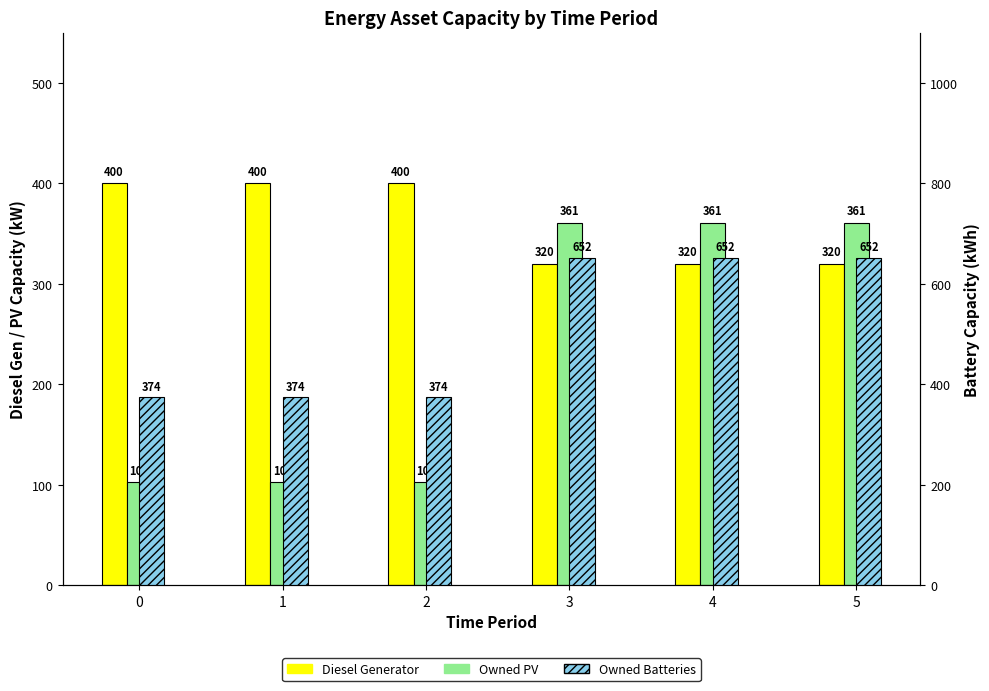

Count the Owned Batteries values in the range 374 to 652.

6